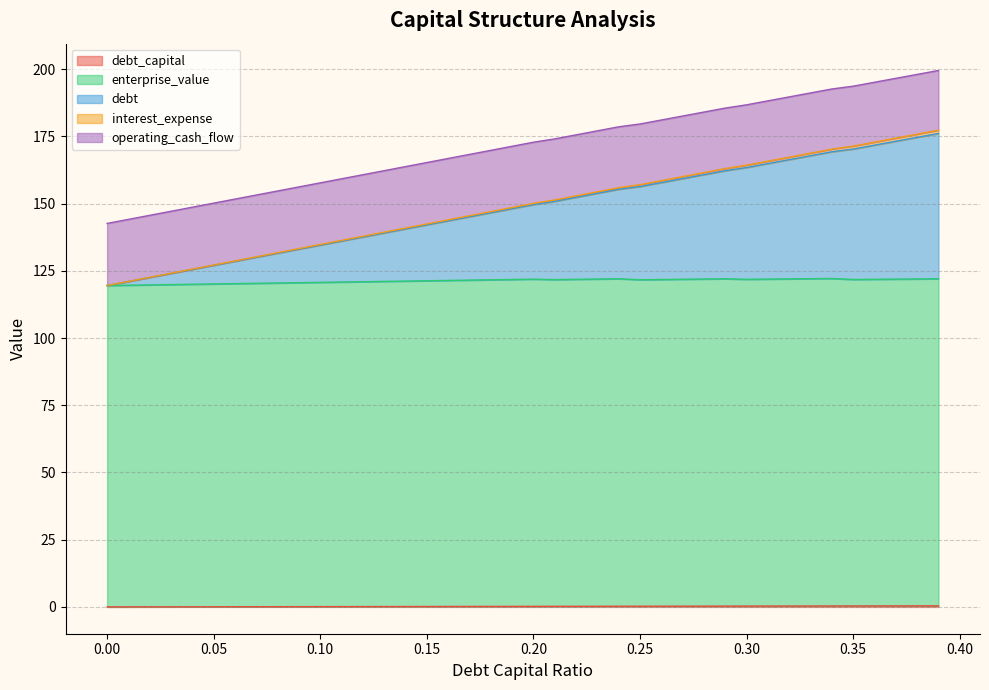

Does the chart have visible grid lines?

Yes